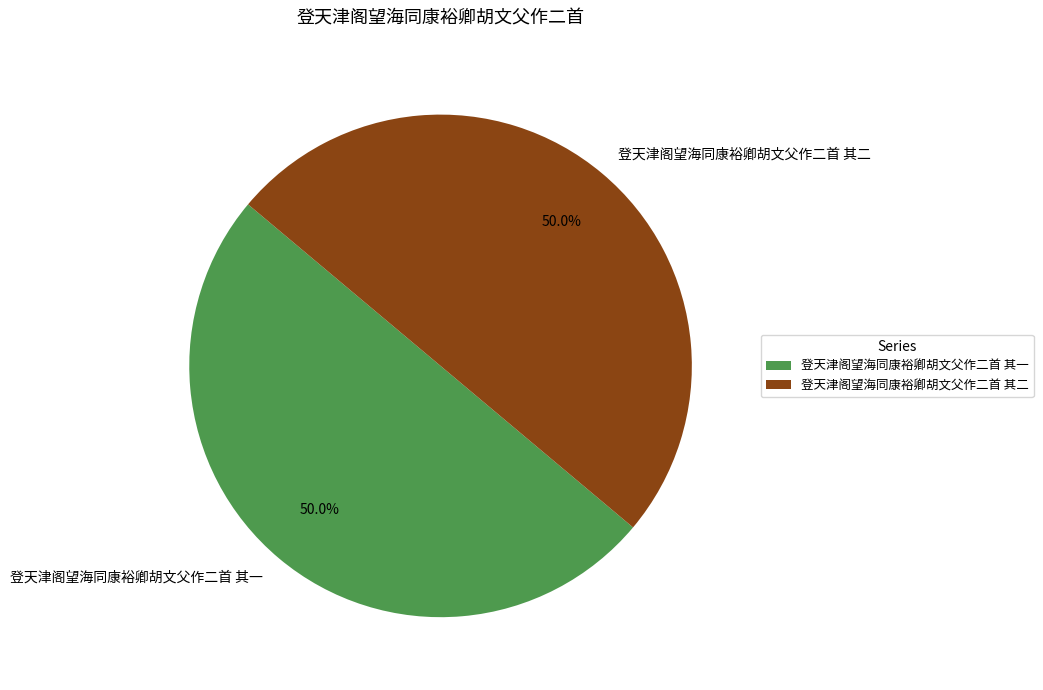

What percentage do 登天津阁望海同康裕卿胡文父作二首 其一 and 登天津阁望海同康裕卿胡文父作二首 其二 together represent?

100.0%